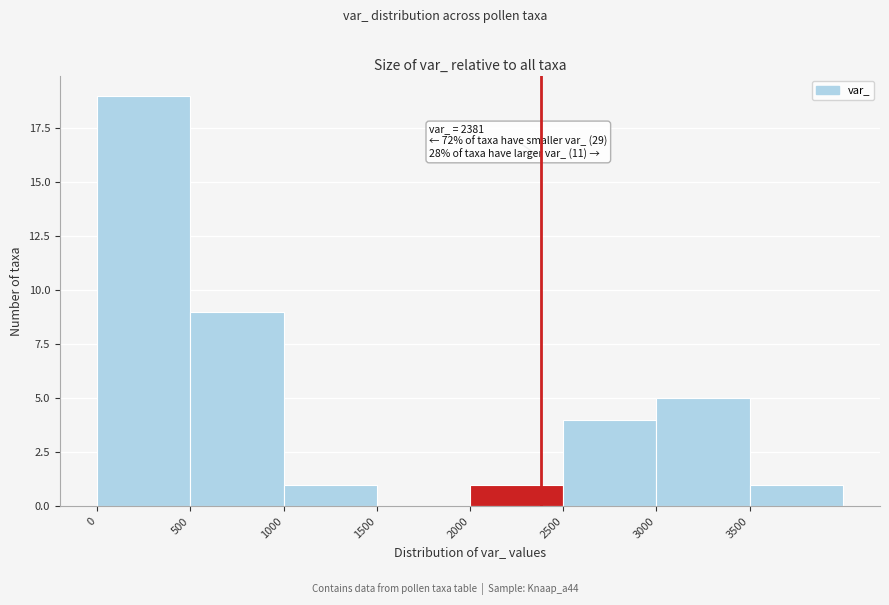

Which range on the x-axis has the tallest bar?

0 to 500